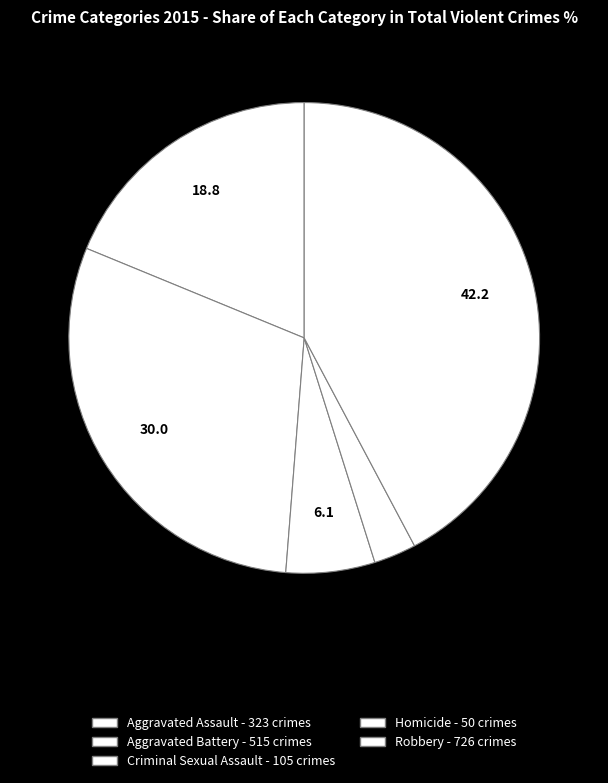

What is the change in value from Homicide to Robbery?

+676